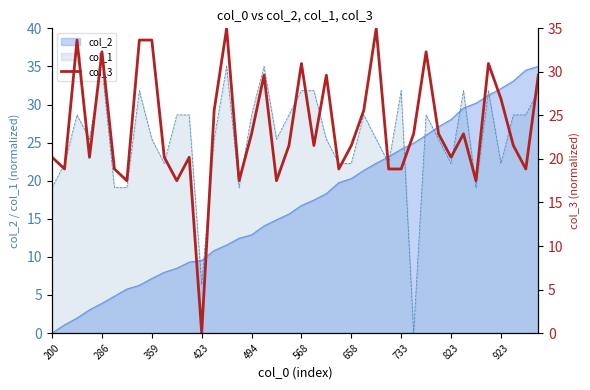

What is the average value?

23.6